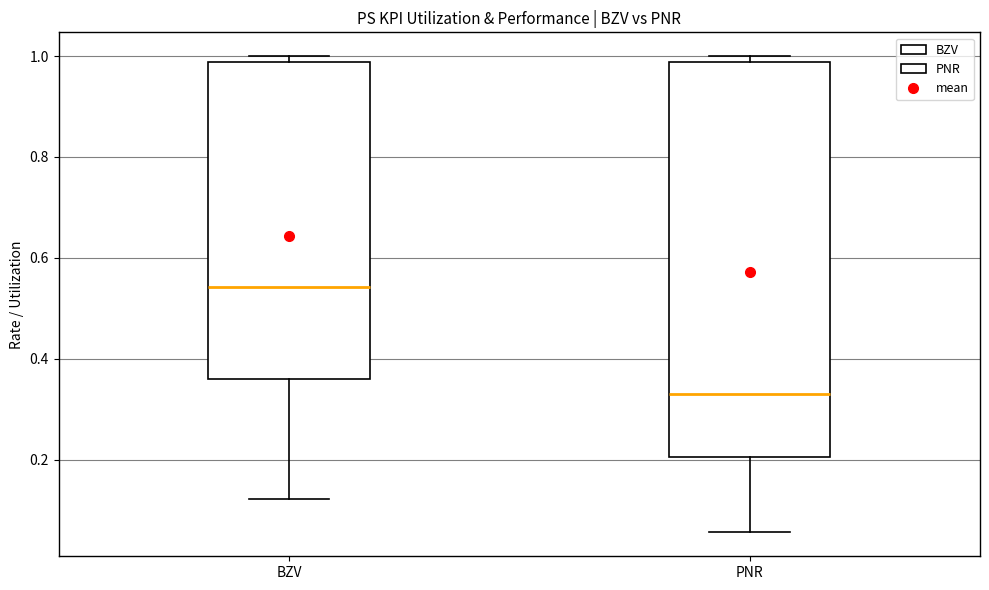

Reading left to right, read every box against the y-axis: the position of its median line, the range the box covers, and the ends of its whiskers. The values are not printed on the chart, so give them approximately, as read against the axis.

BZV: median 0.54, box 0.36 to 0.98, whiskers 0.12 to 1.00
PNR: median 0.32, box 0.20 to 0.98, whiskers 0.06 to 1.00